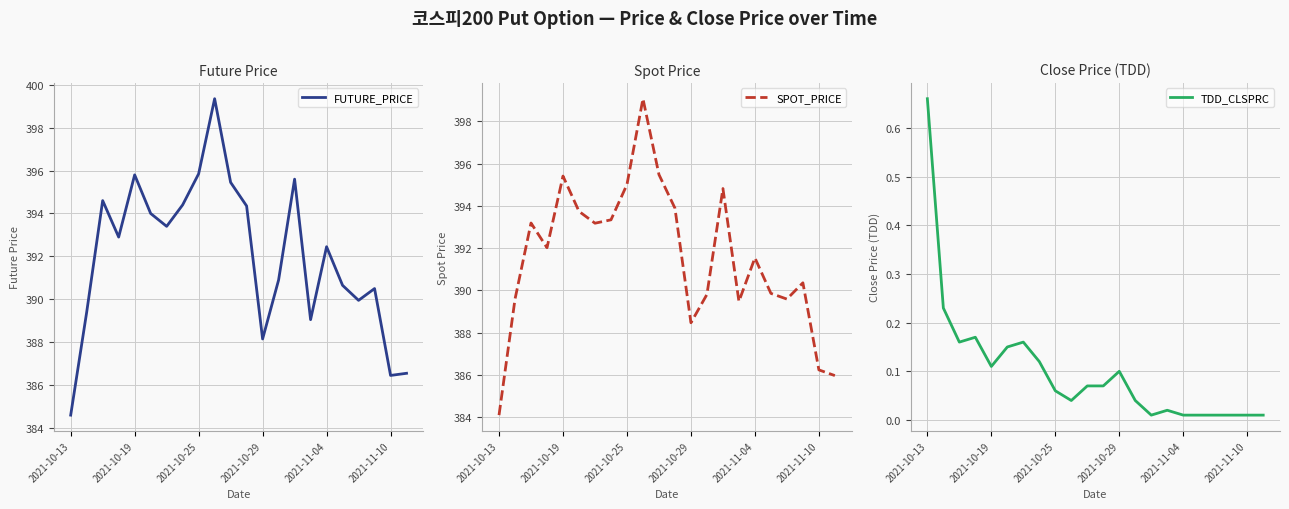

List the labels in order of FUTURE_PRICE value, largest first.

9, 8, 2021-11-04, 14, 10, 2021-10-25, 7, 11, 2021-11-10, 6, 2021-10-29, 16, 13, 17, 19, 18, 2021-10-19, 15, 12, 21, 20, 2021-10-13